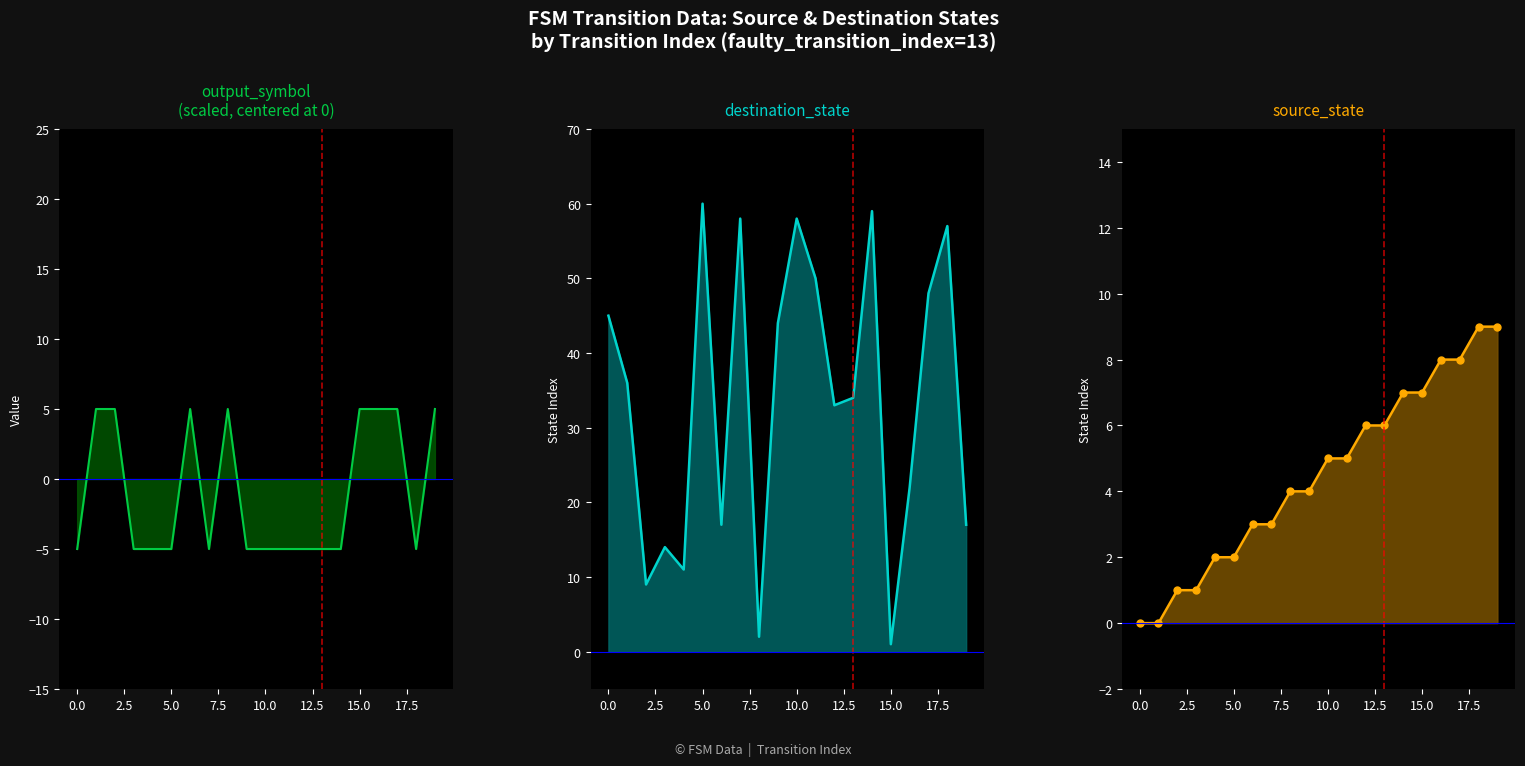

What is the smallest value displayed?

-5